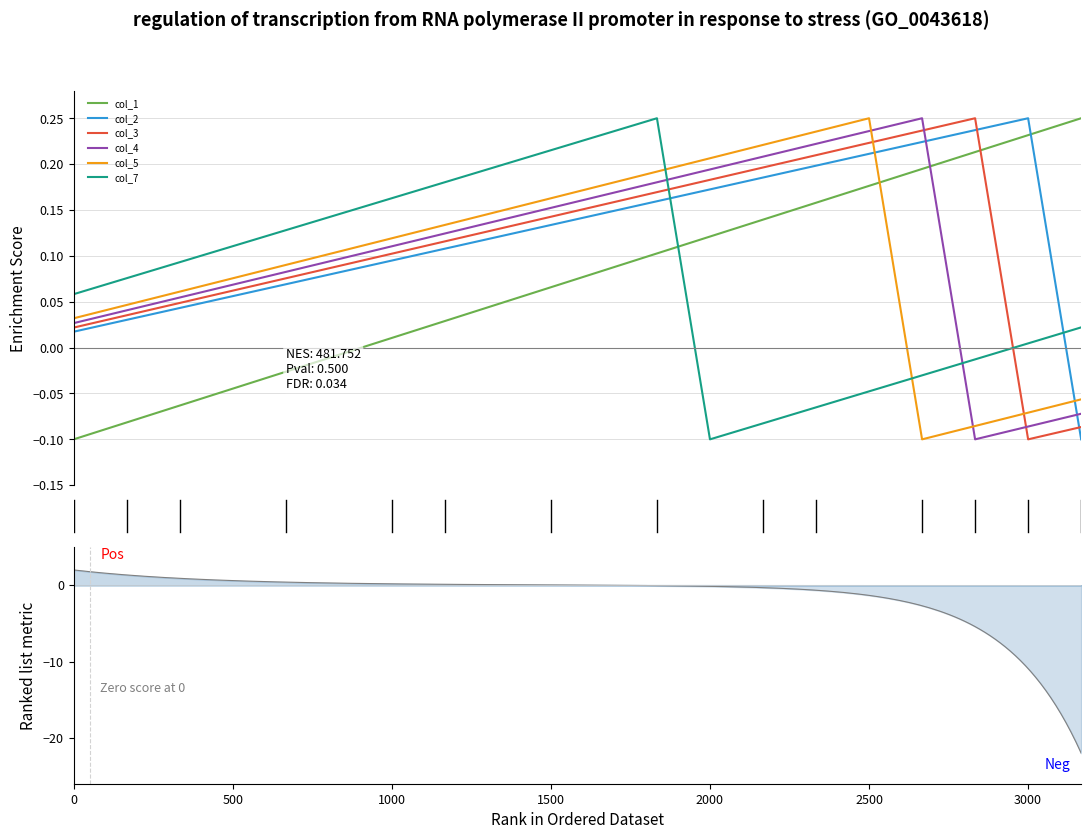

After their last crossing, which series has the higher values: col_7 or col_5?

col_7